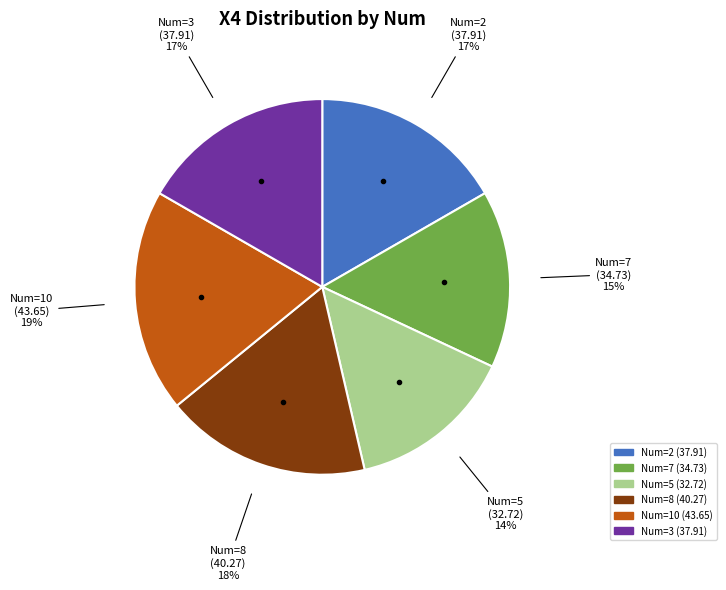

Is there a majority slice in this chart?

No